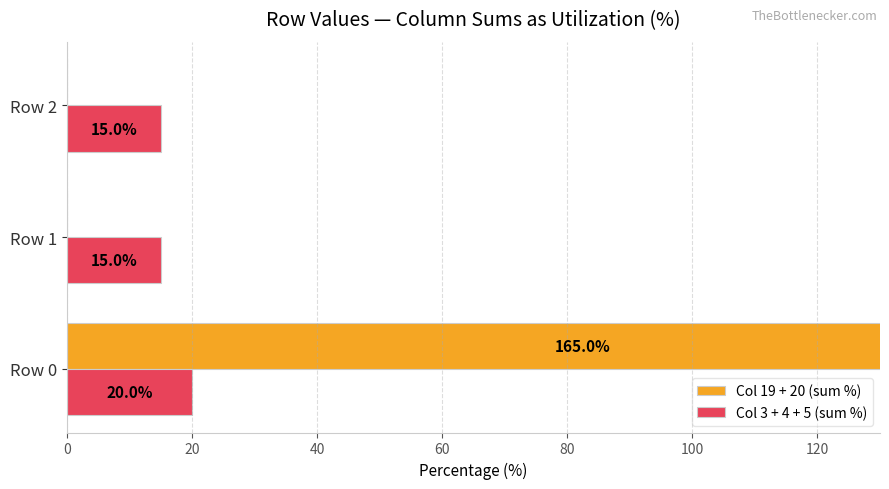

How many data points in Col 19 + 20 (sum %) are above 0?

1